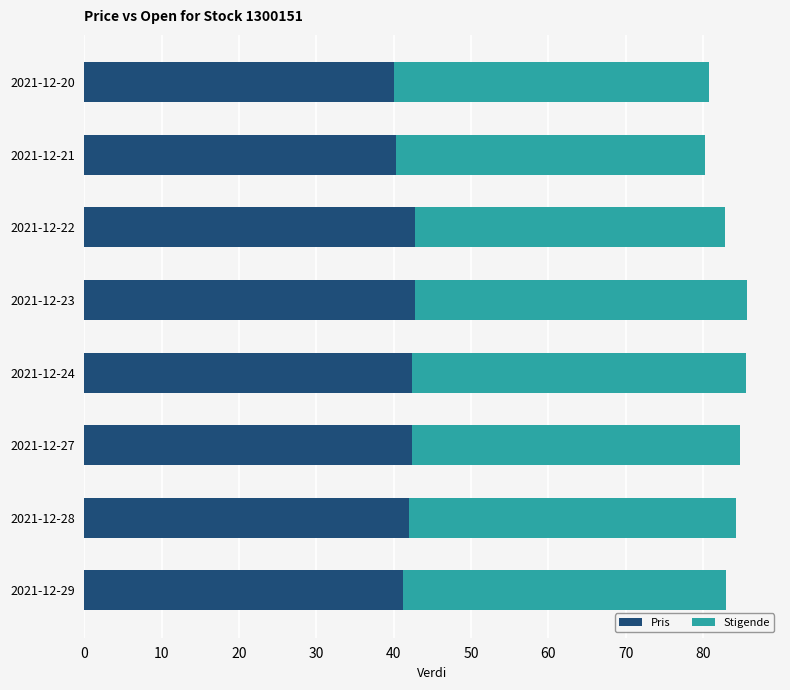

The value of Pris at 2021-12-24 is 74.9. True or false?

False